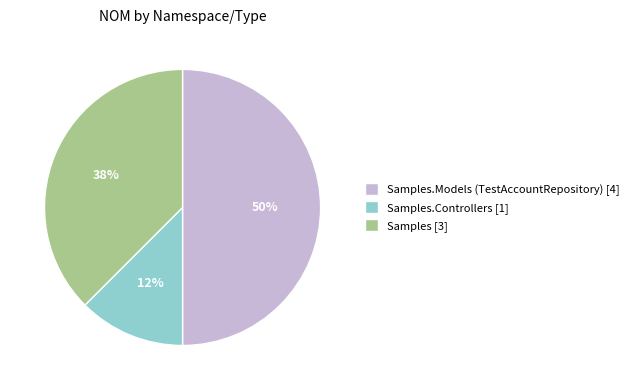

True or false: Samples [3] accounts for 38% of the total.

True